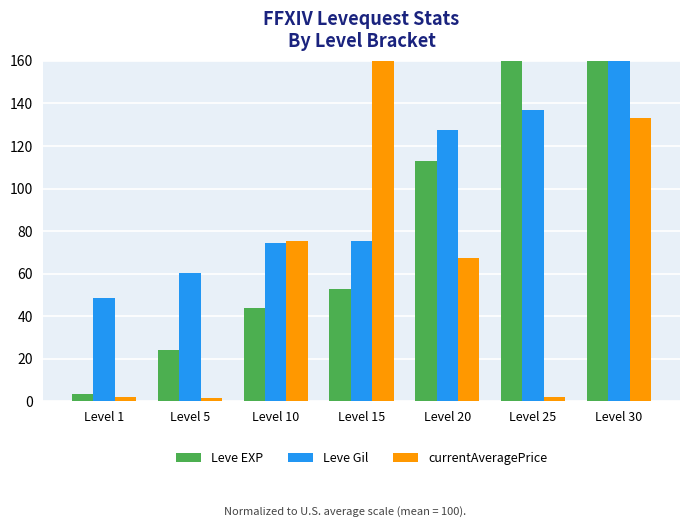

Reading right to left, list all the values displayed in this chart.

Leve EXP: 272.7	190.1	112.8	52.7	44.0	24.3	3.3
Leve Gil: 177.2	137.0	127.5	75.2	74.3	60.5	48.4
currentAveragePrice: 133.3	2.0	67.3	418.5	75.2	1.6	2.1